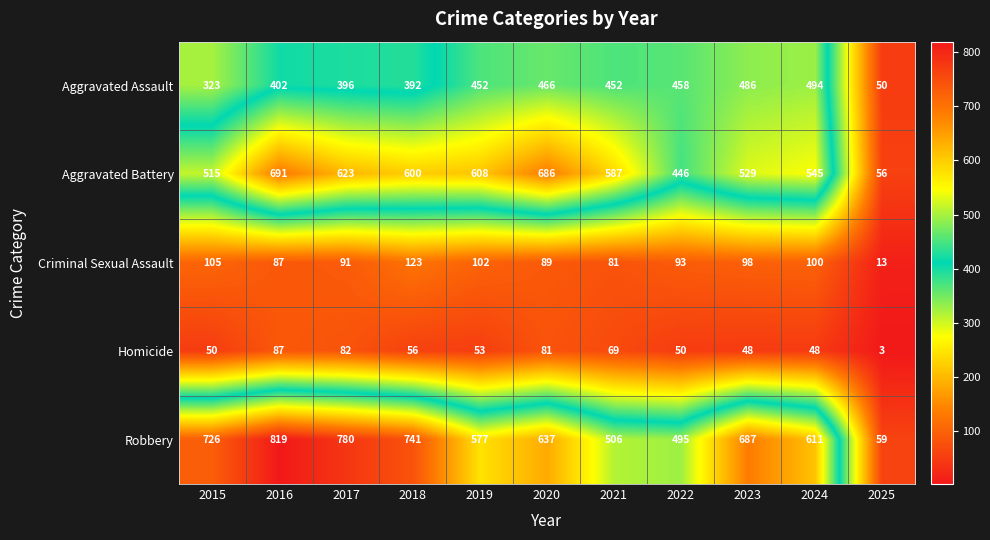

What is the difference between the maximum and minimum values in the Aggravated Assault series?

444